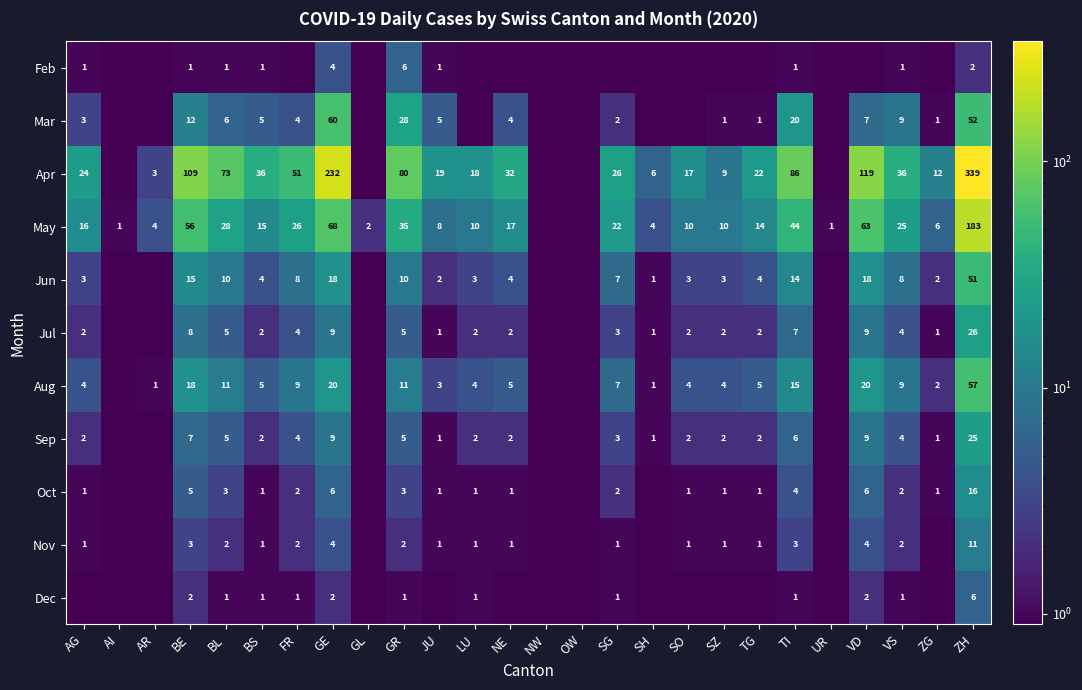

The value of Jun at VD is 11.6. True or false?

False